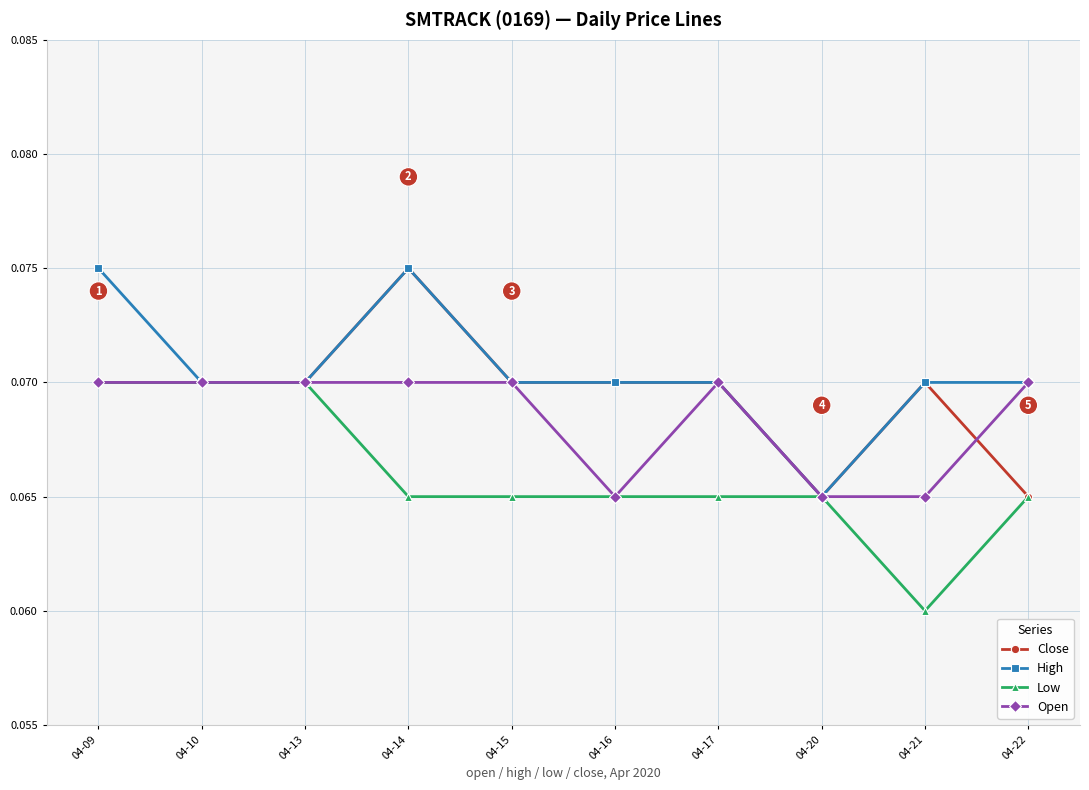

Where is Low nearest to the value 0?

04-21